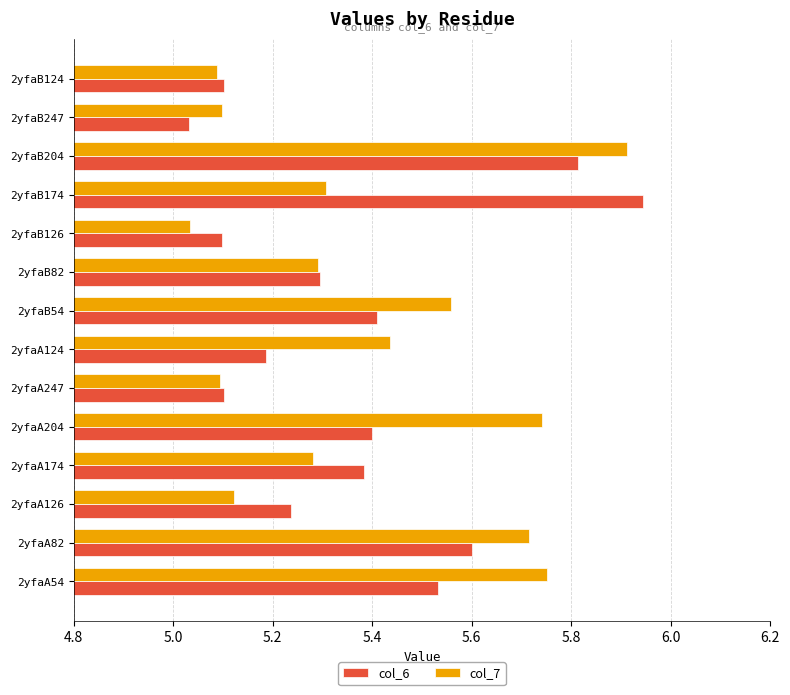

True or false: col_6 has a value of 2.4 at 2yfaA124.

False